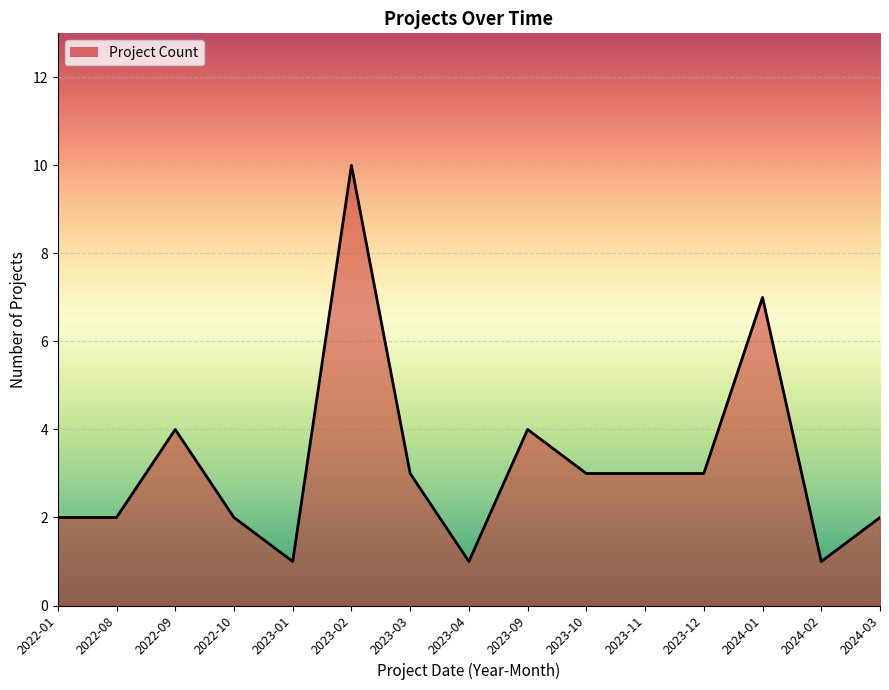

How many categories are shown in the chart?

15